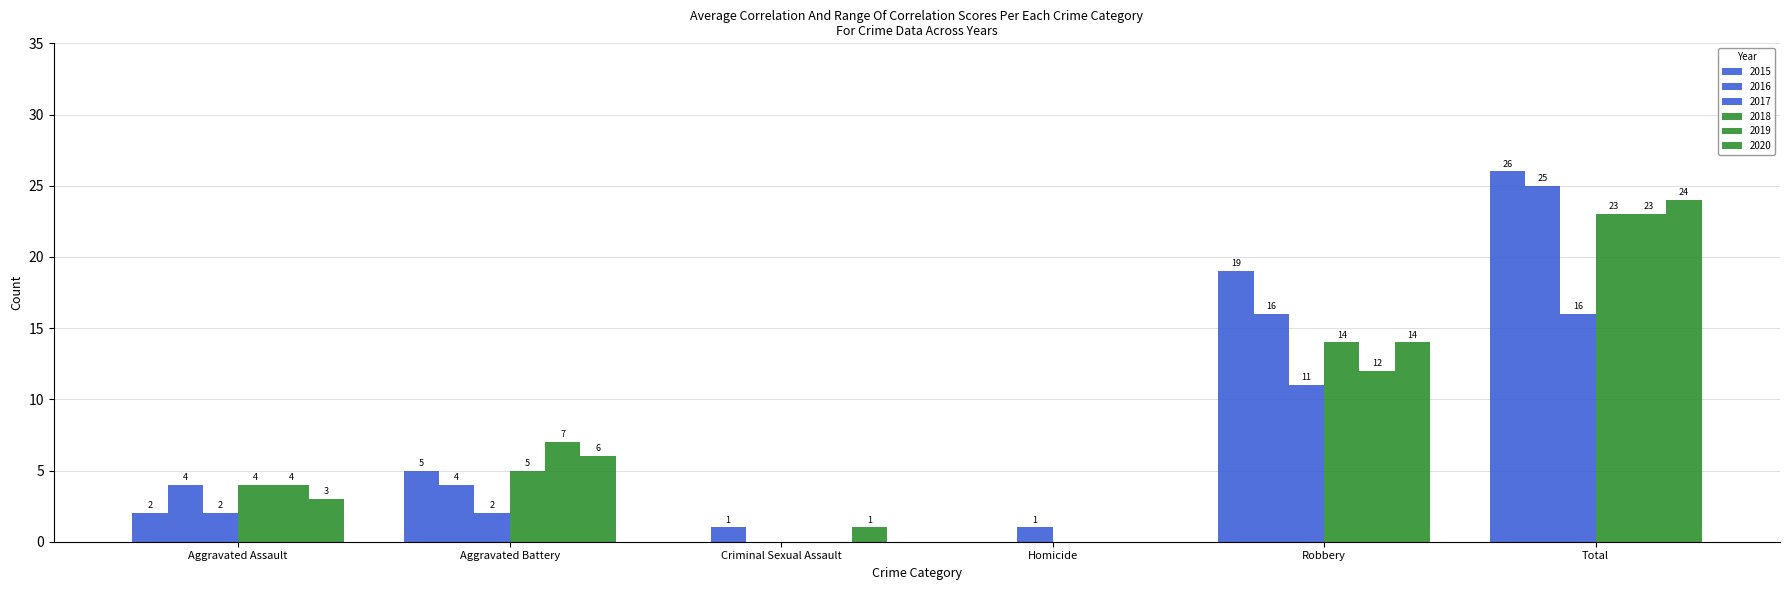

The value of 2019 at Robbery is 12. True or false?

True